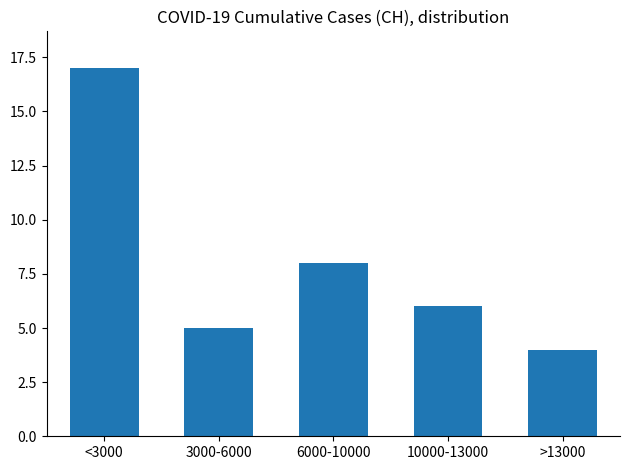

Reading left to right, transcribe all the data shown in this chart.

17	5	8	6	4